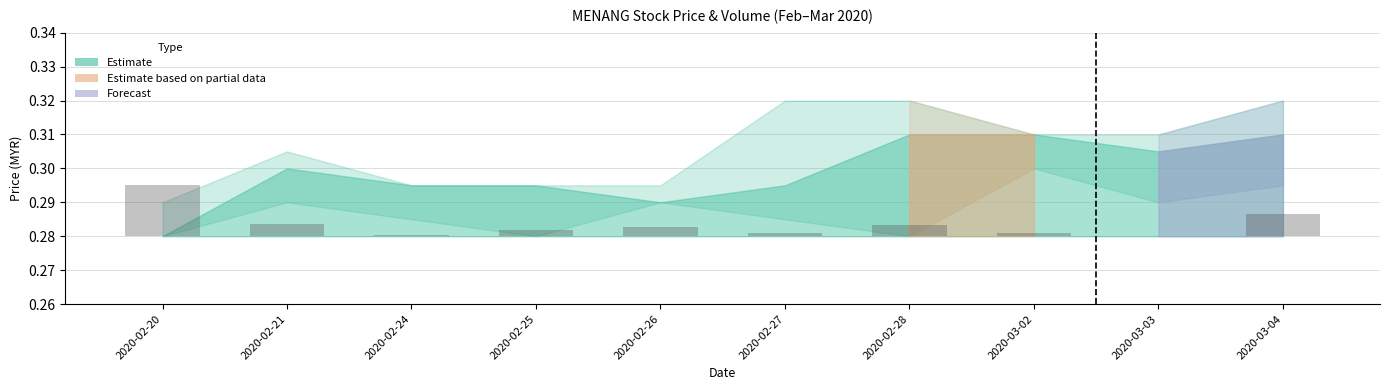

List the labels in order of value, largest first.

2020-02-20, 2020-03-04, 2020-02-21, 2020-02-28, 2020-02-26, 2020-02-25, 2020-02-27, 2020-03-02, 2020-02-24, 2020-03-03